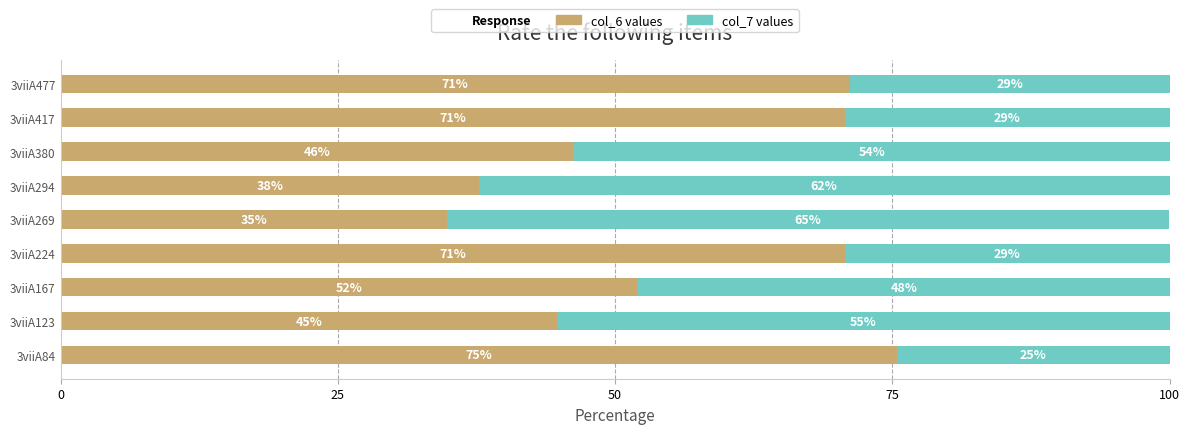

What is the total value across all series at 3viiA269?

100.0